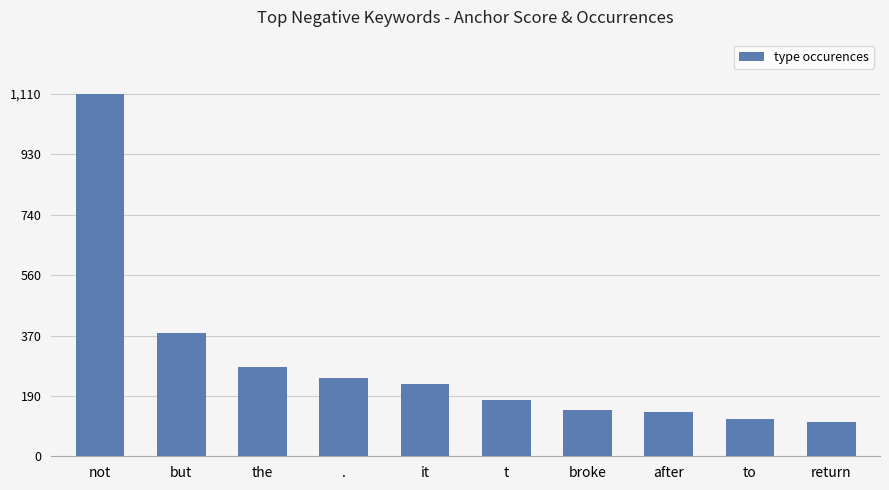

How many data points does each series have?

10